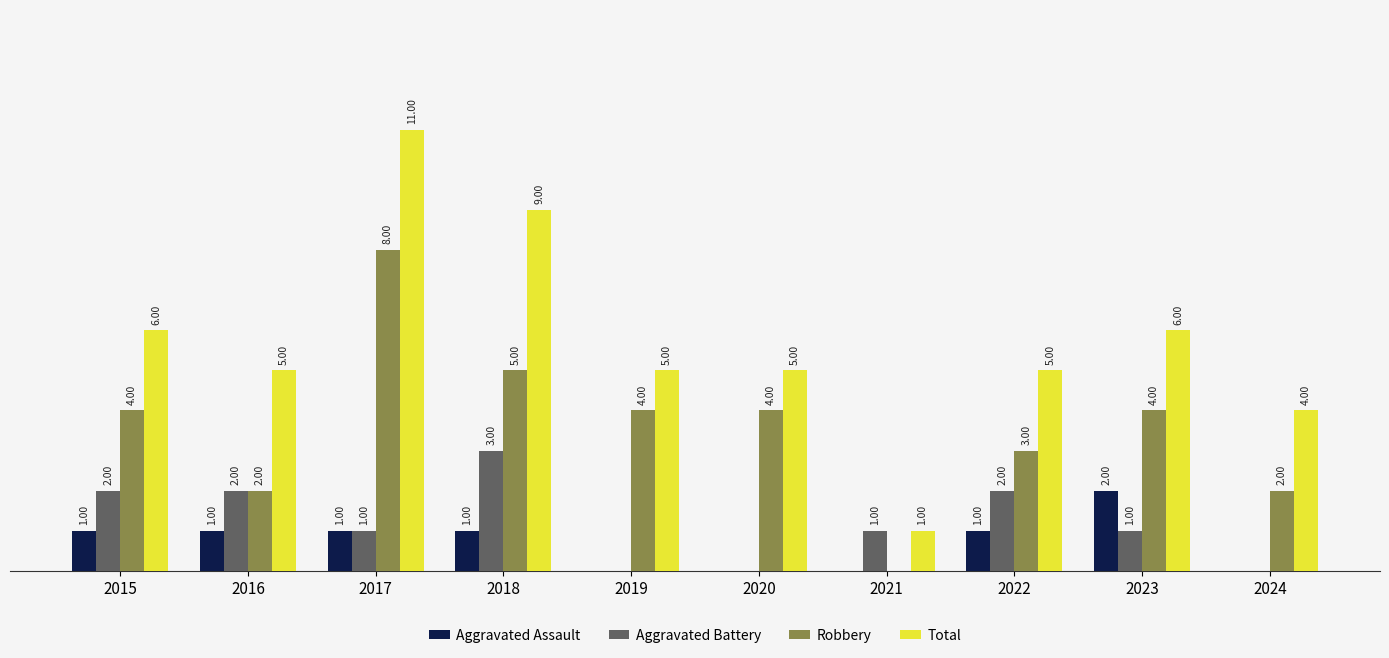

Is the value of Robbery at 2021 greater than the value of Aggravated Battery at 2015?

No